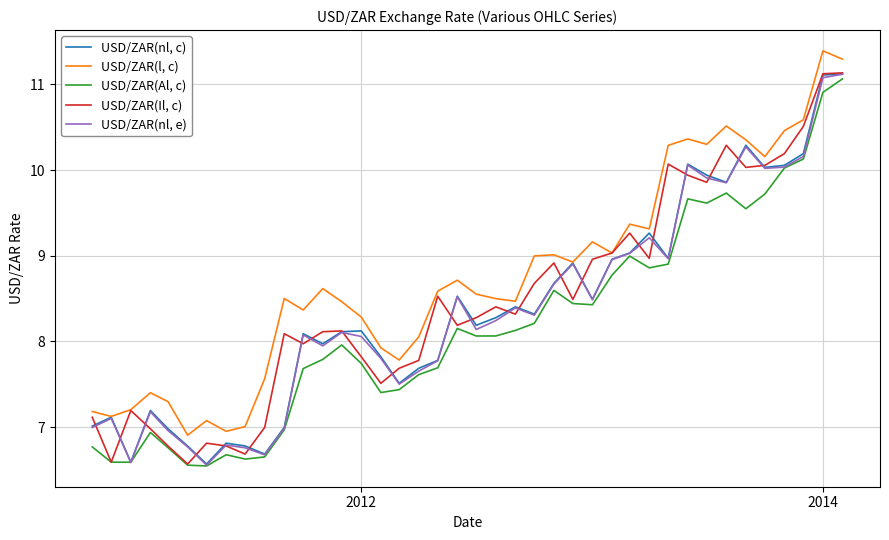

Which series has the largest total across all categories?

USD/ZAR(l, c)